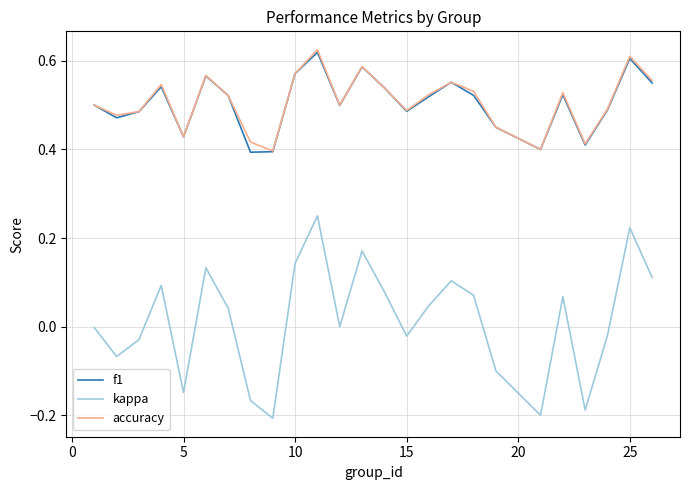

True or false: accuracy and kappa intersect in this chart.

False